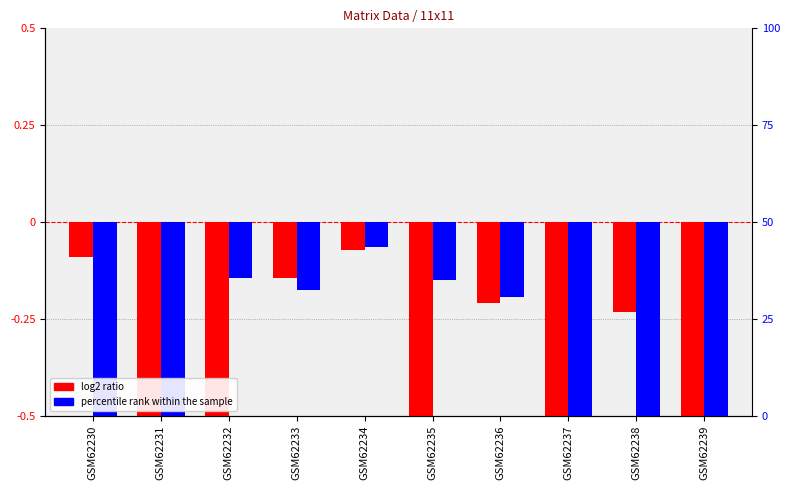

What is the maximum value for log2 ratio?

-0.1